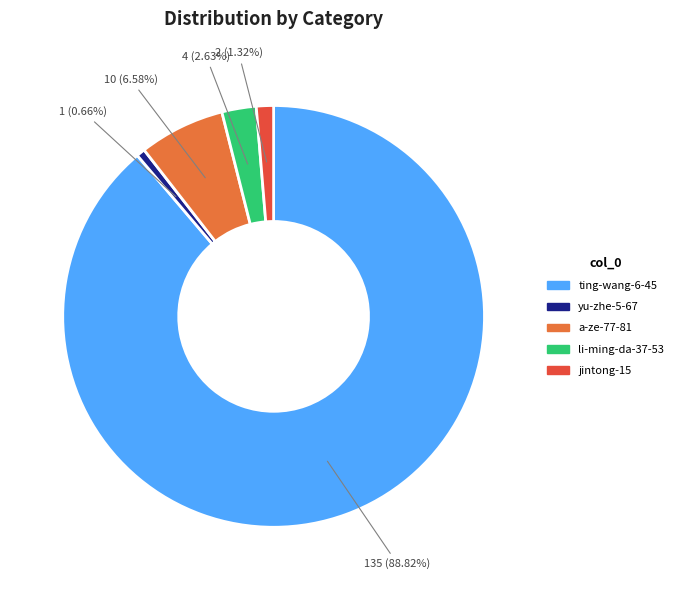

Approximately how many times larger is the value at yu-zhe-5-67 compared to a-ze-77-81?

0.1